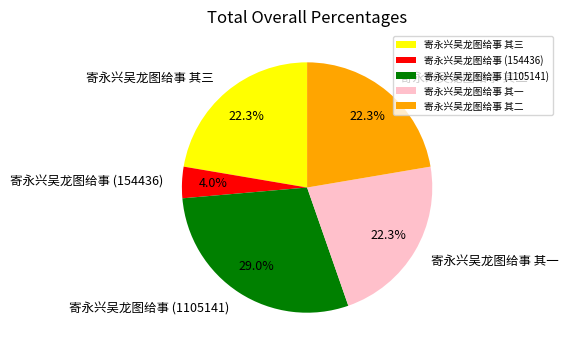

Is there any slice that represents more than half of the pie?

No